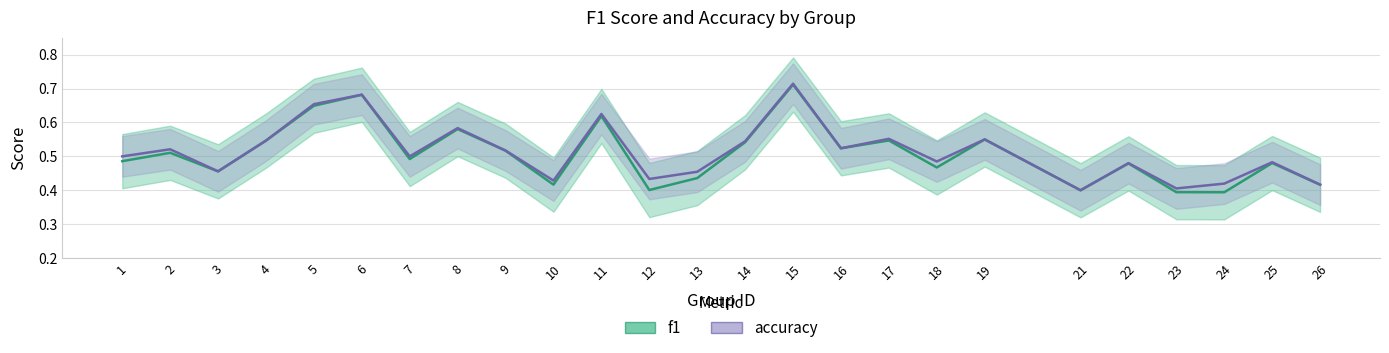

Is the value of f1 at 9 greater than the value of accuracy at 15?

No